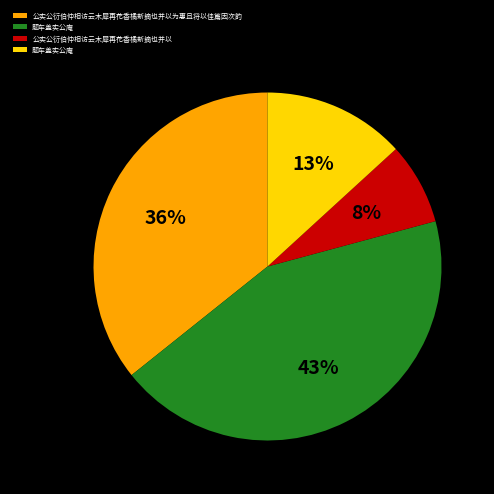

Is there any slice that represents more than half of the pie?

No